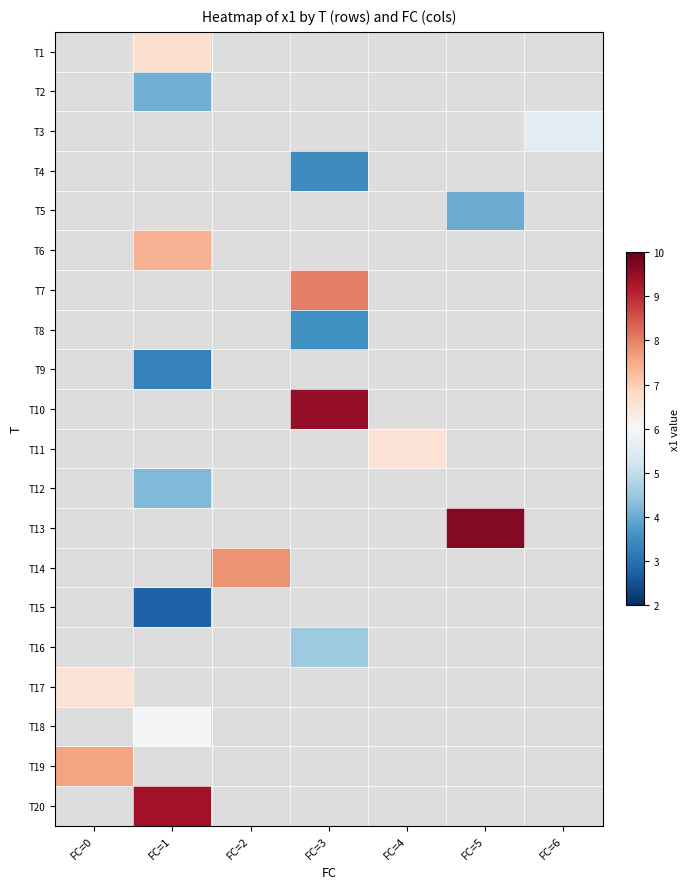

How many data points does each series have?

7